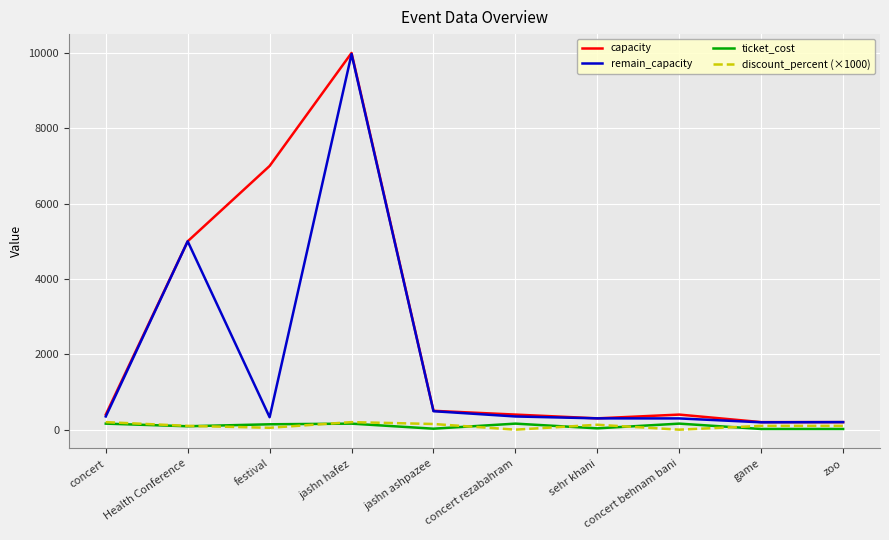

Count the number of data series in this chart.

4